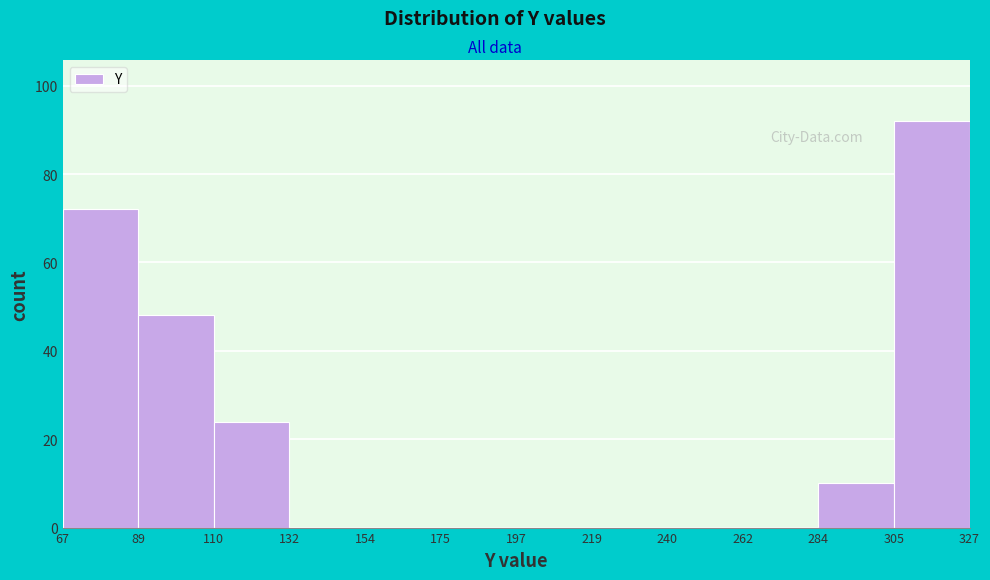

Which range on the x-axis has the tallest bar?

305 to 327